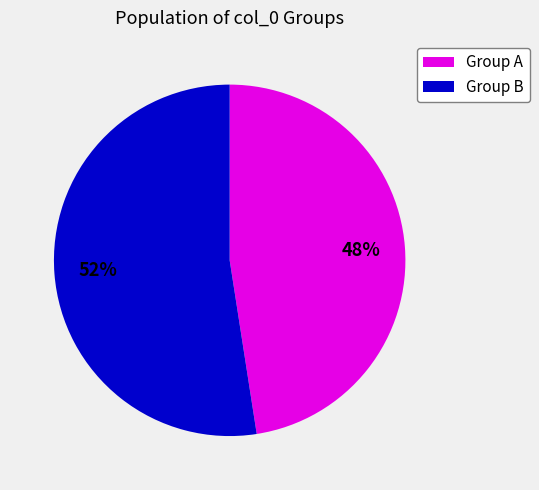

Is there any slice that represents more than half of the pie?

Yes